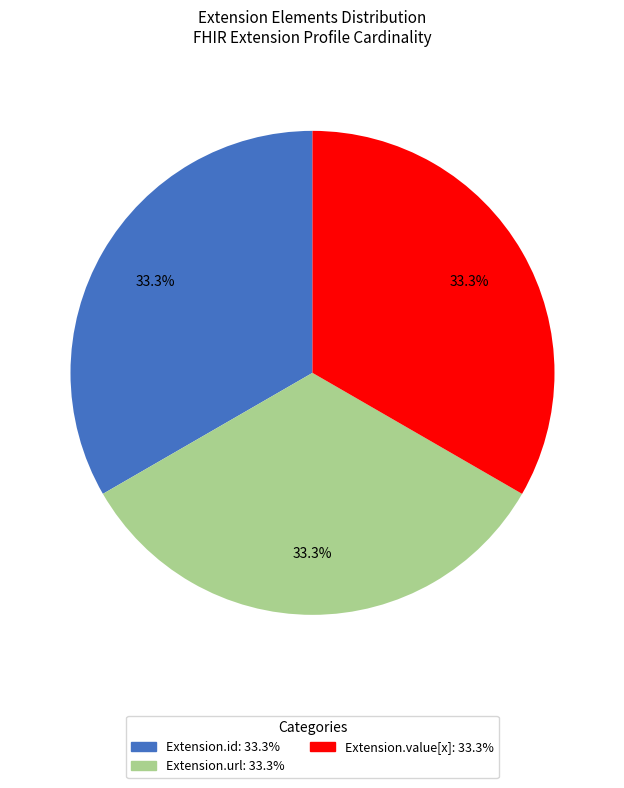

Is there a majority slice in this chart?

No